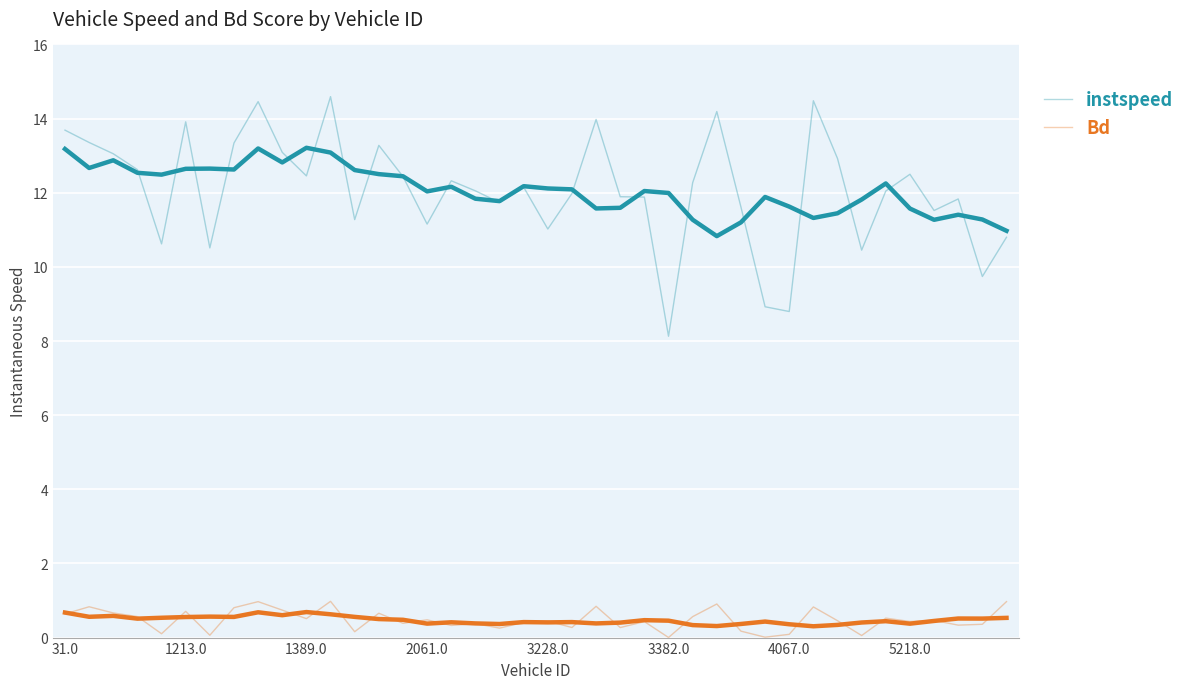

True or false: instspeed has a value of 11.3 at 36.

True